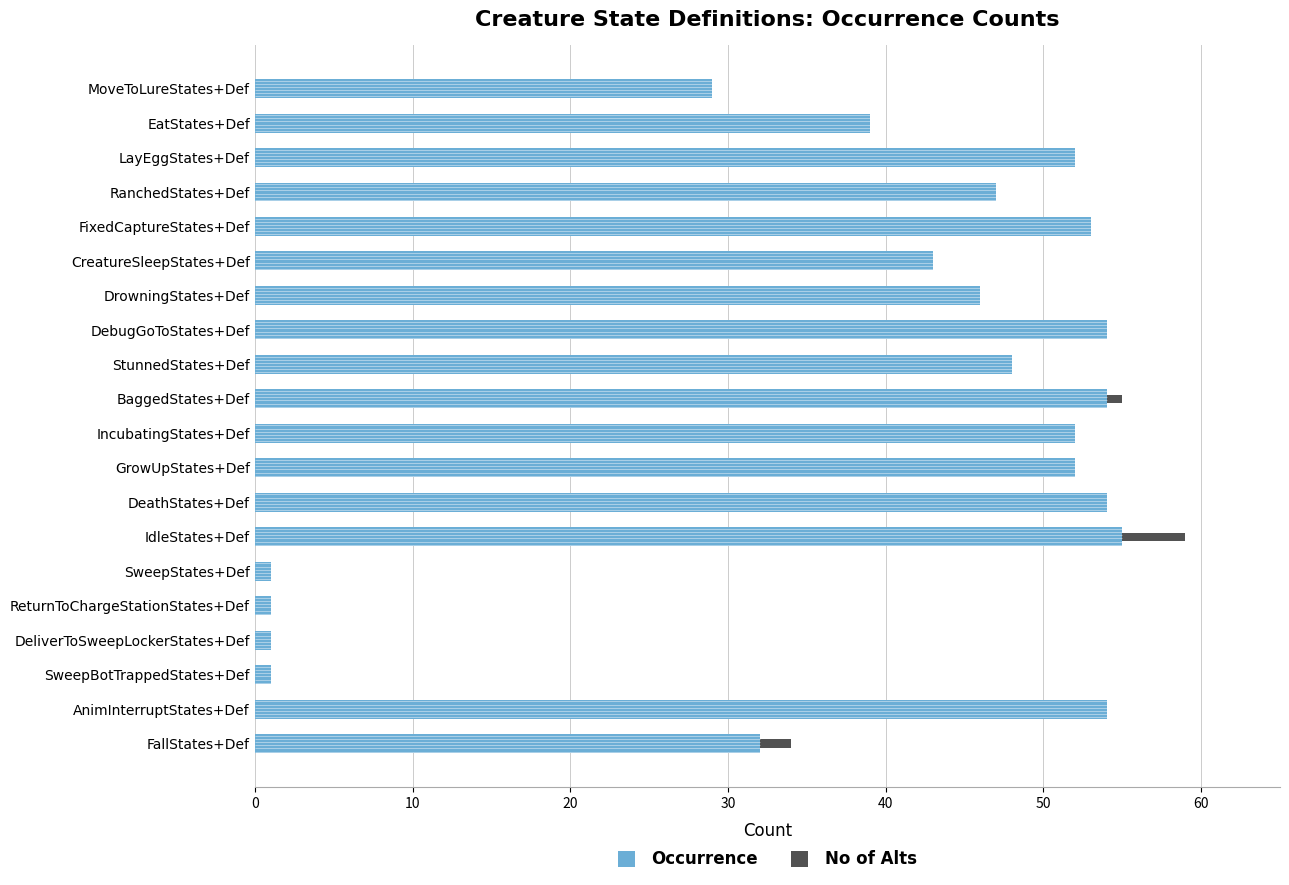

What is the lowest value of the Occurrence series?

1